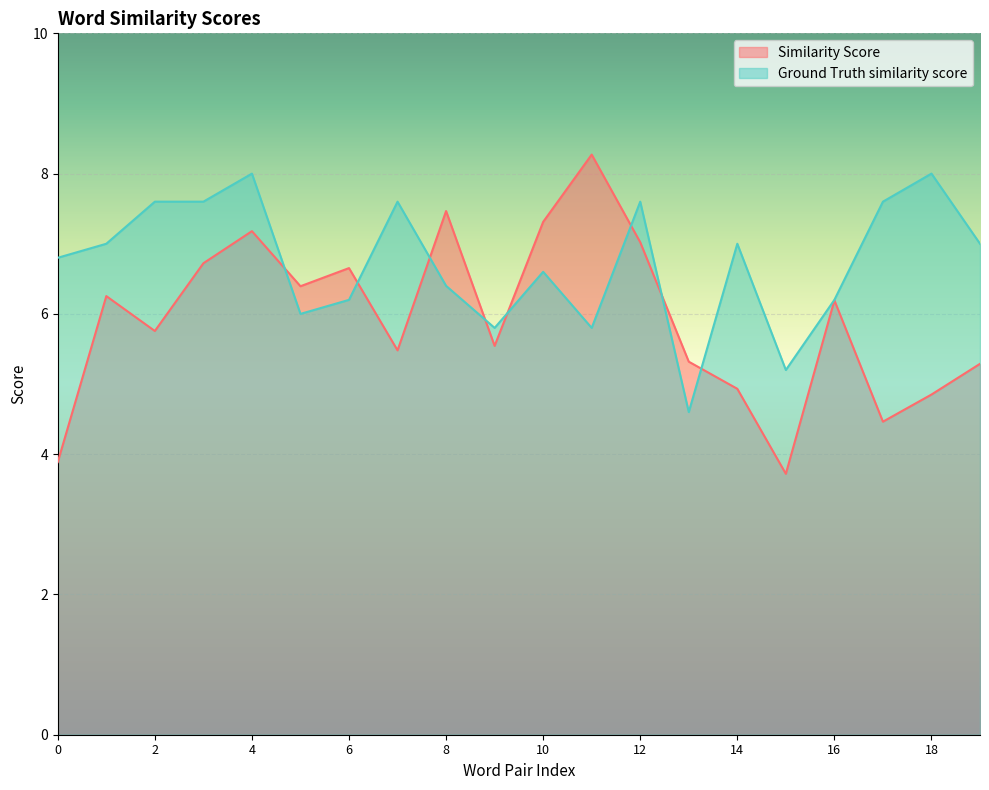

Between 3 and 17, which is larger?

3